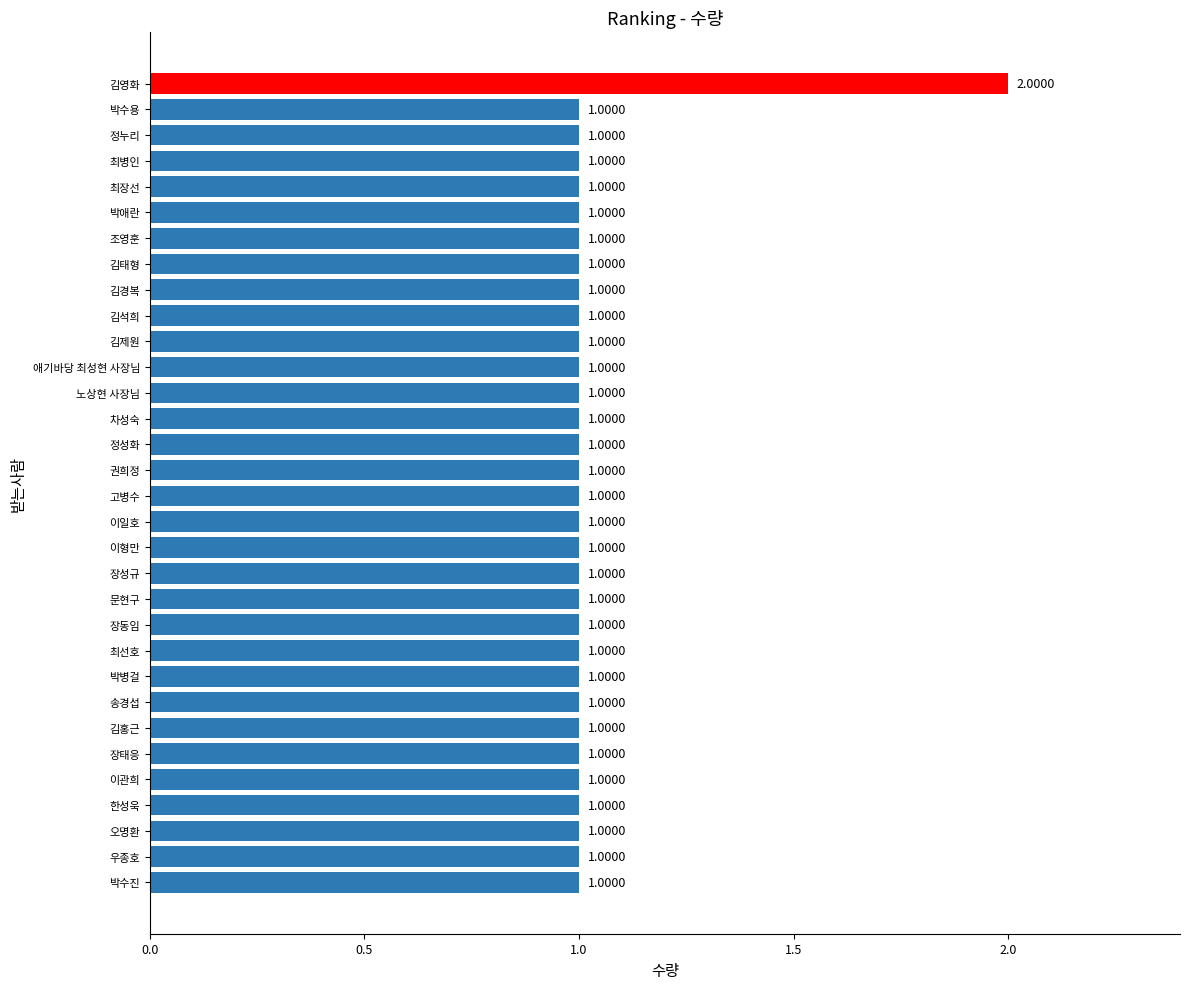

What is the ratio of the value at 노상현 사장님 to the value at 오명환?

1.0